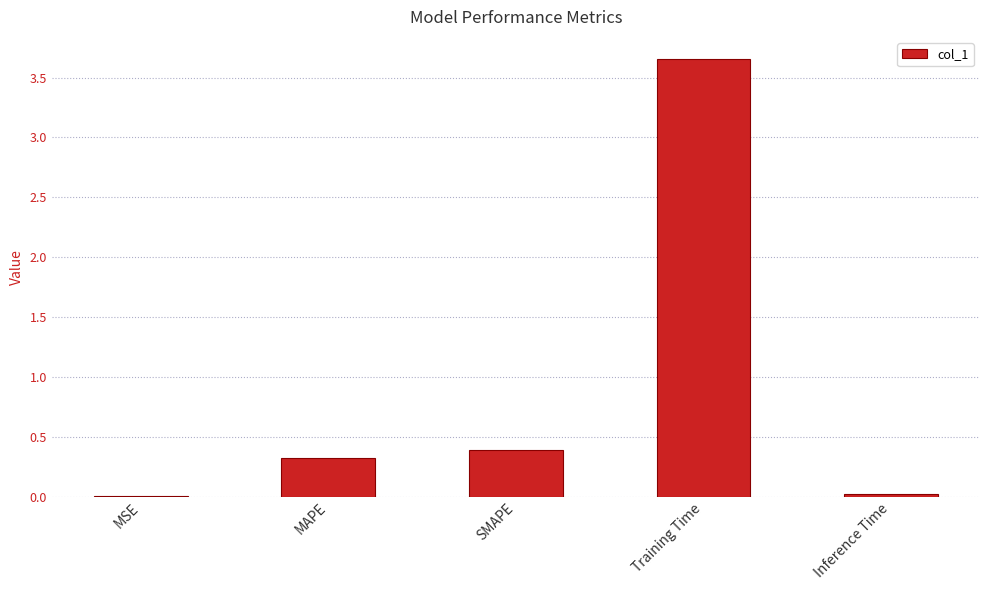

Between Inference Time and SMAPE, which is larger?

SMAPE